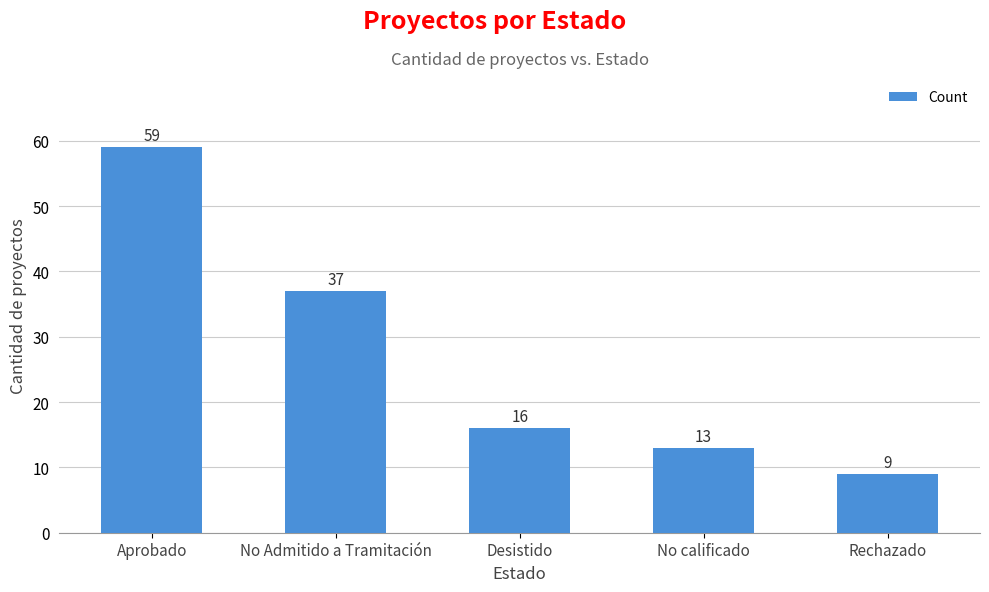

What is the change in value from No Admitido a Tramitación to Desistido?

-21